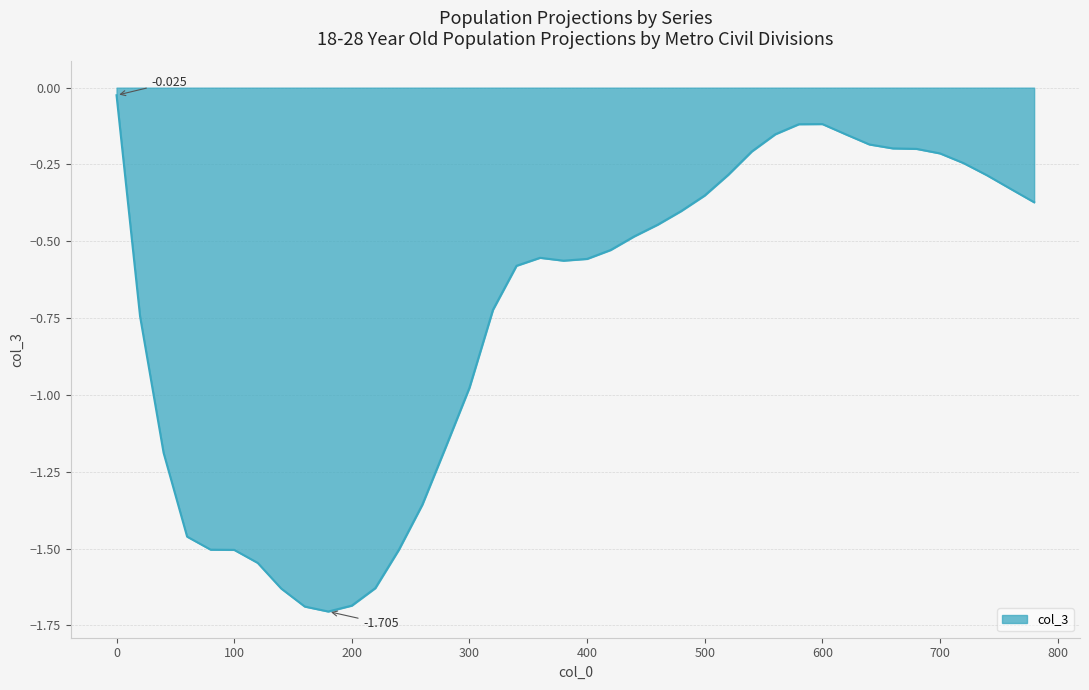

List the labels in order of value, smallest first.

180, 160, 200, 140, 220, 120, 100, 240, 80, 60, 260, 40, 280, 300, 20, 320, 340, 380, 400, 360, 420, 440, 460, 480, 780, 500, 760, 740, 520, 720, 700, 540, 680, 660, 640, 620, 560, 580, 600, 0